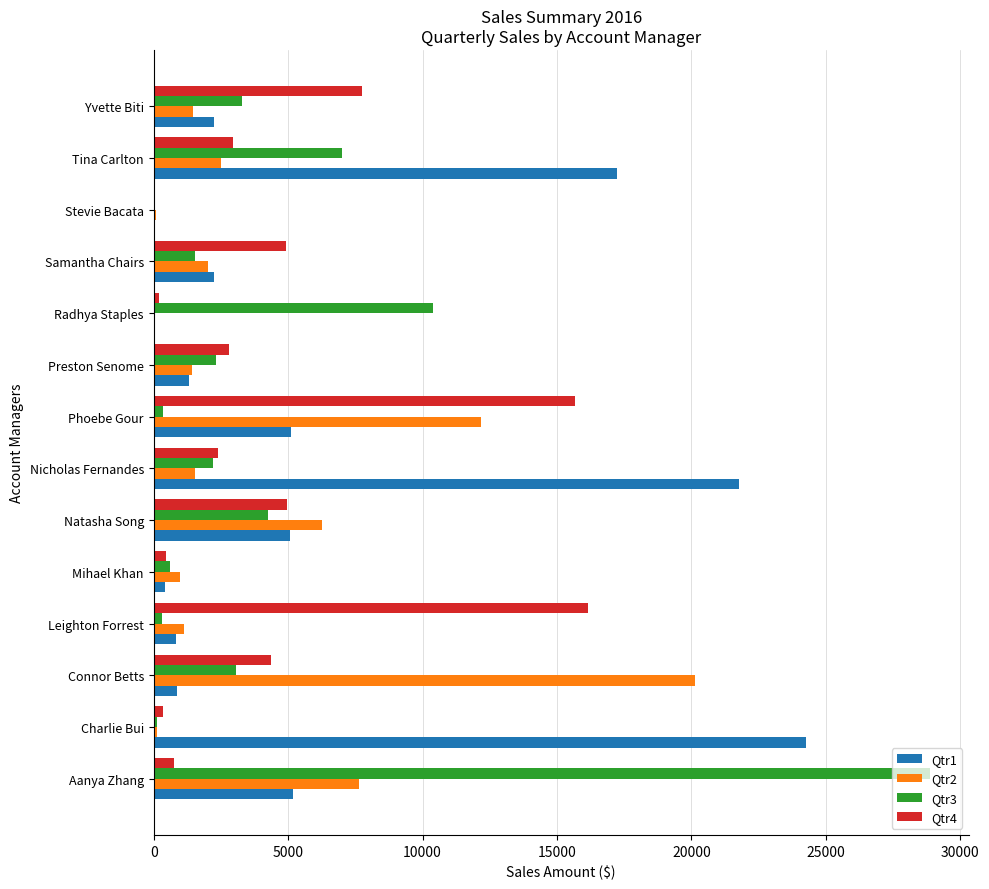

What is the sum of all Qtr1 values?

86600.3